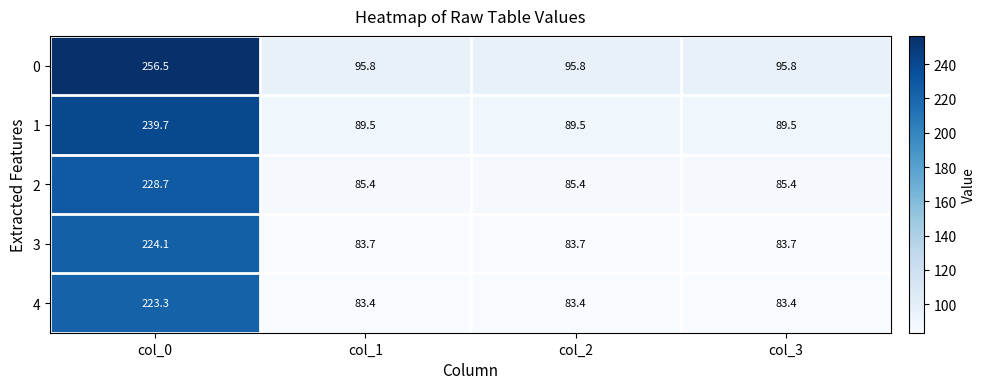

Which series has the largest range (max minus min)?

0